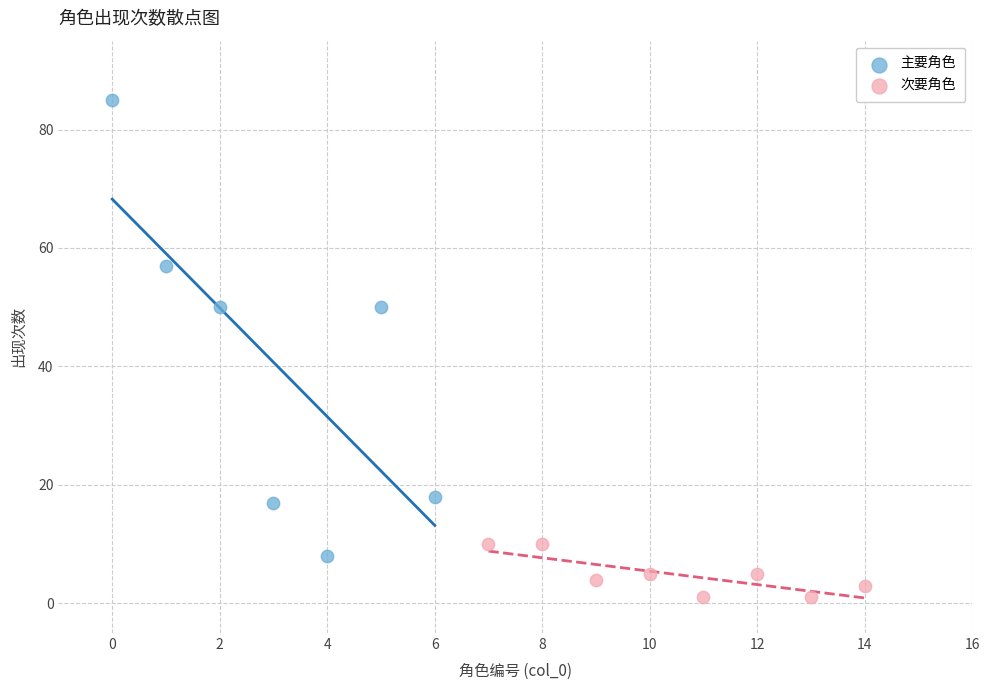

What are all the series names shown in the legend?

主要角色, 次要角色